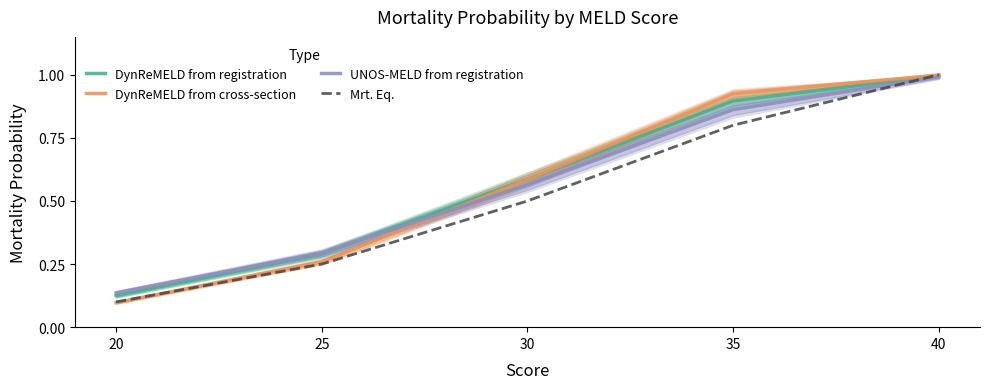

Rank the series at 30 from lowest to highest value.

Mrt. Eq., UNOS-MELD from registration, DynReMELD from cross-section, DynReMELD from registration